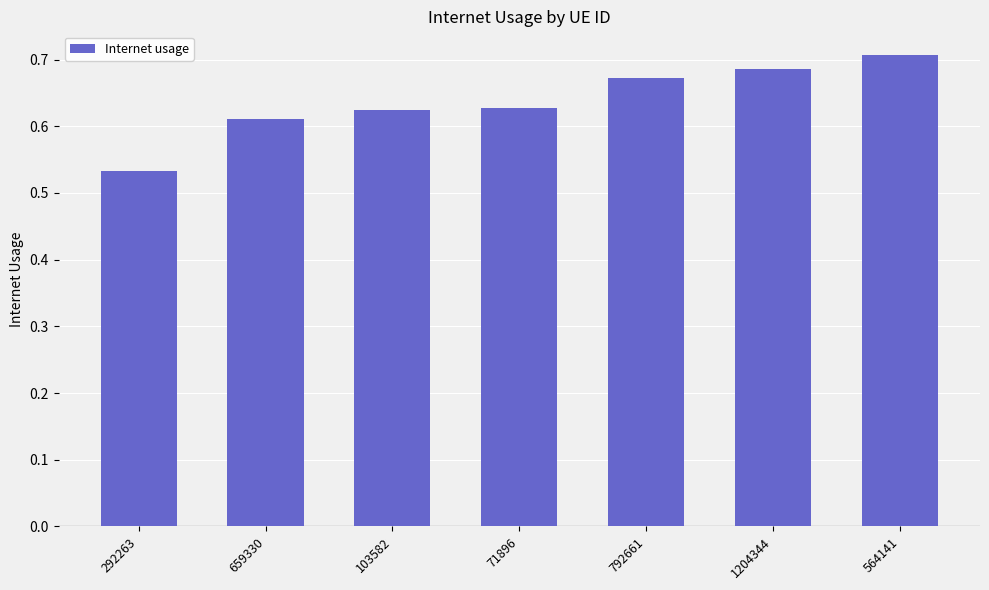

What is the label of the 7th bar from the right?

292263